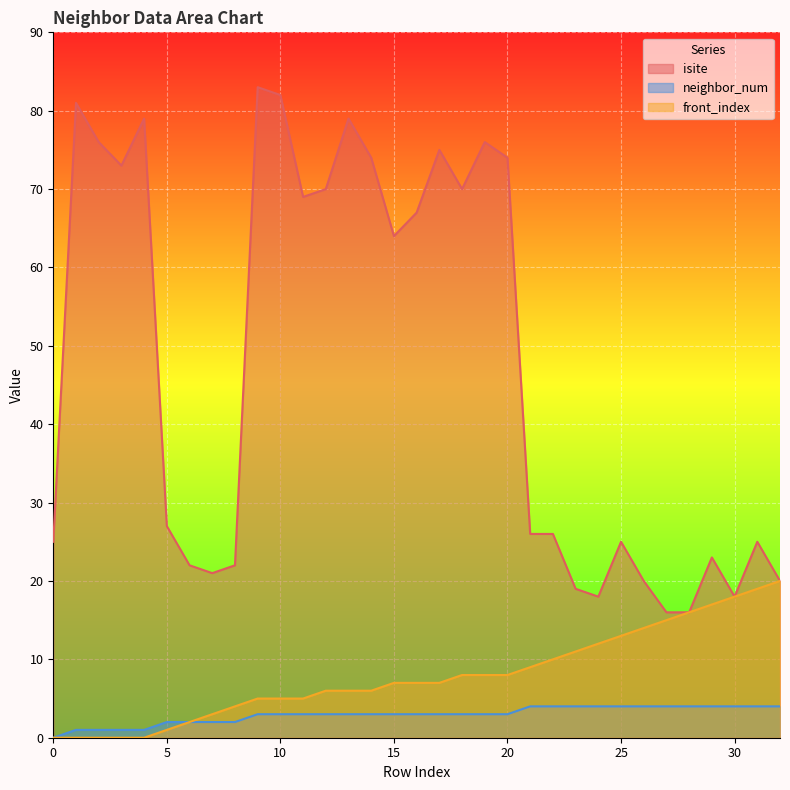

Reading right to left, extract all data points from this chart.

isite: 32=20	31=25	30=18	29=23	28=16	27=16	26=20	25=25	24=18	23=19	22=26	21=26	20=74	19=76	18=70	17=75	16=67	15=64	14=74	13=79	12=70	11=69	10=82	9=83	8=22	7=21	6=22	5=27	4=79	3=73	2=76	1=81	0=25
neighbor_num: 32=4	31=4	30=4	29=4	28=4	27=4	26=4	25=4	24=4	23=4	22=4	21=4	20=3	19=3	18=3	17=3	16=3	15=3	14=3	13=3	12=3	11=3	10=3	9=3	8=2	7=2	6=2	5=2	4=1	3=1	2=1	1=1	0=0
front_index: 32=20	31=19	30=18	29=17	28=16	27=15	26=14	25=13	24=12	23=11	22=10	21=9	20=8	19=8	18=8	17=7	16=7	15=7	14=6	13=6	12=6	11=5	10=5	9=5	8=4	7=3	6=2	5=1	4=0	3=0	2=0	1=0	0=0